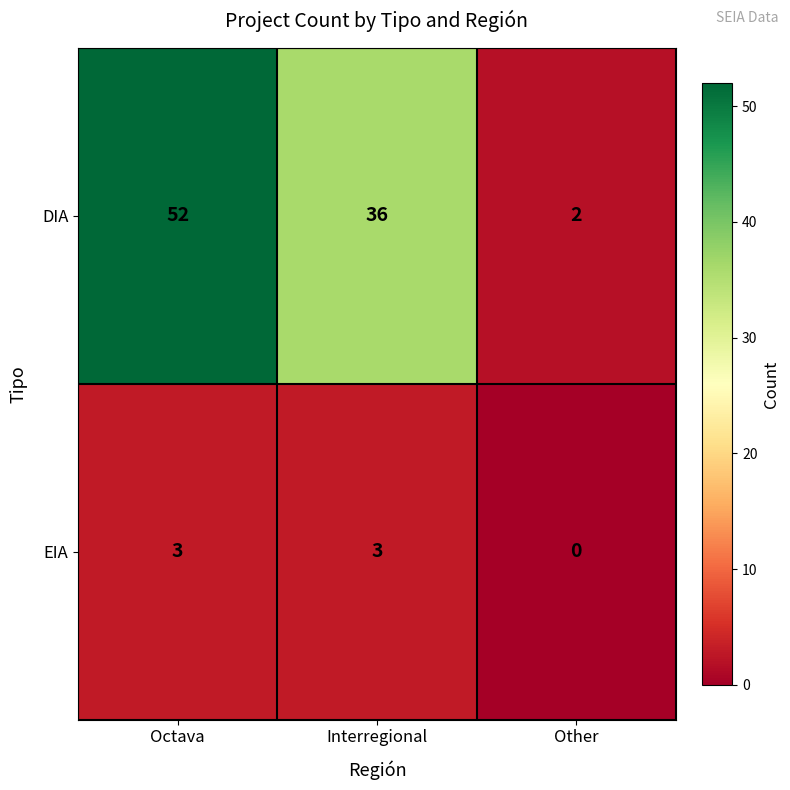

The DIA series shows 33 at Octava. True or false?

False